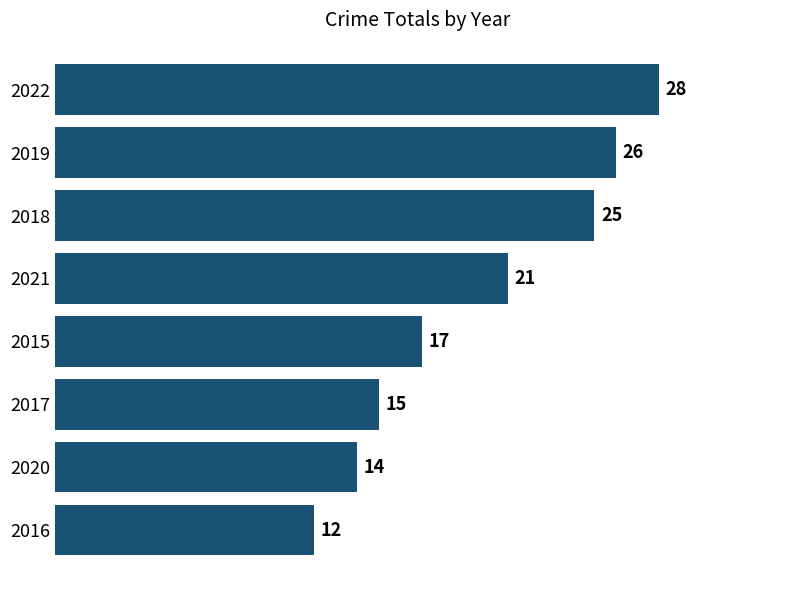

What is the average value?

20